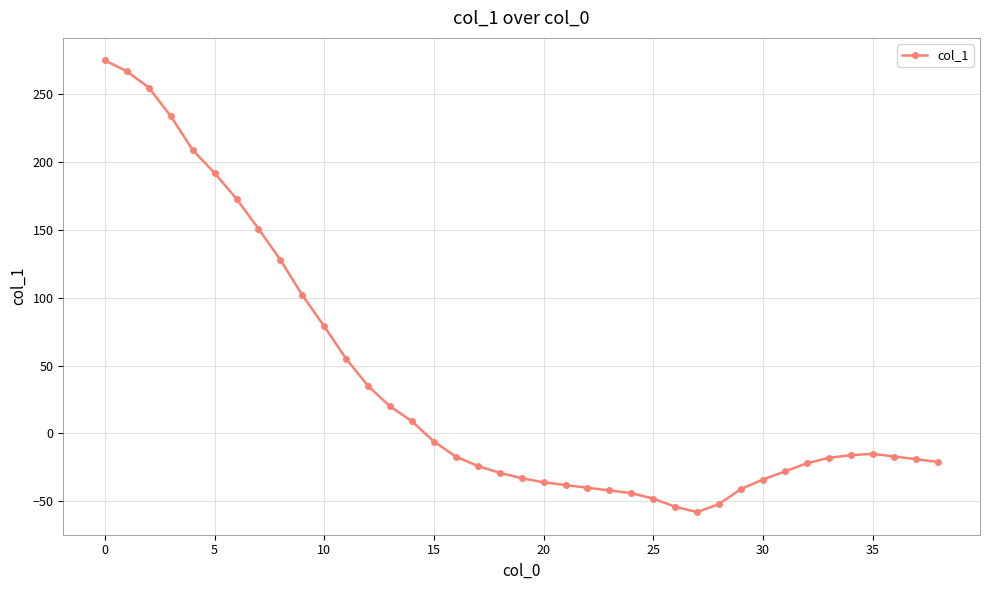

What is the greatest value displayed?

275